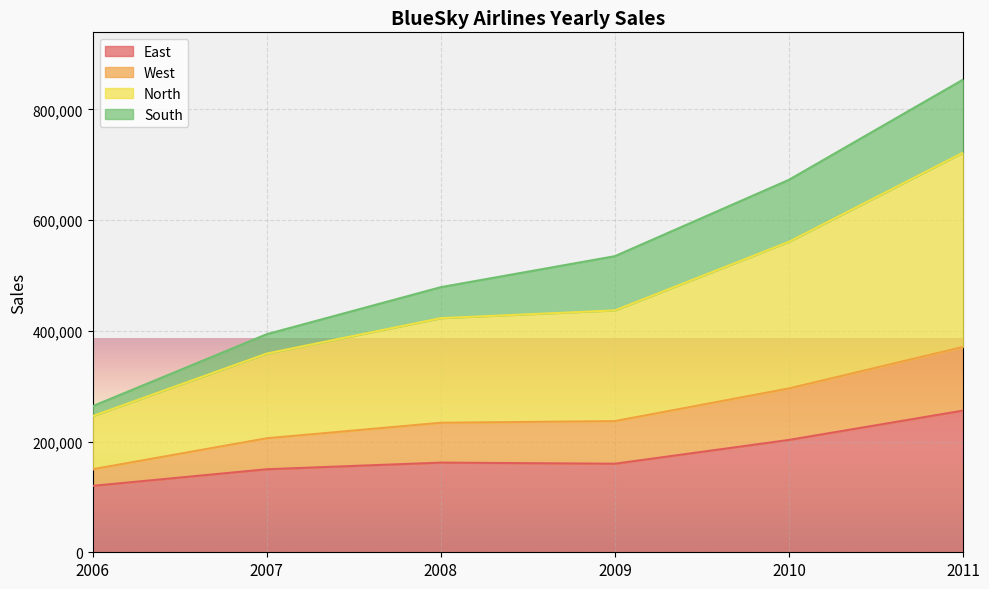

What is the value of the East point at the 2nd from the left?

150000